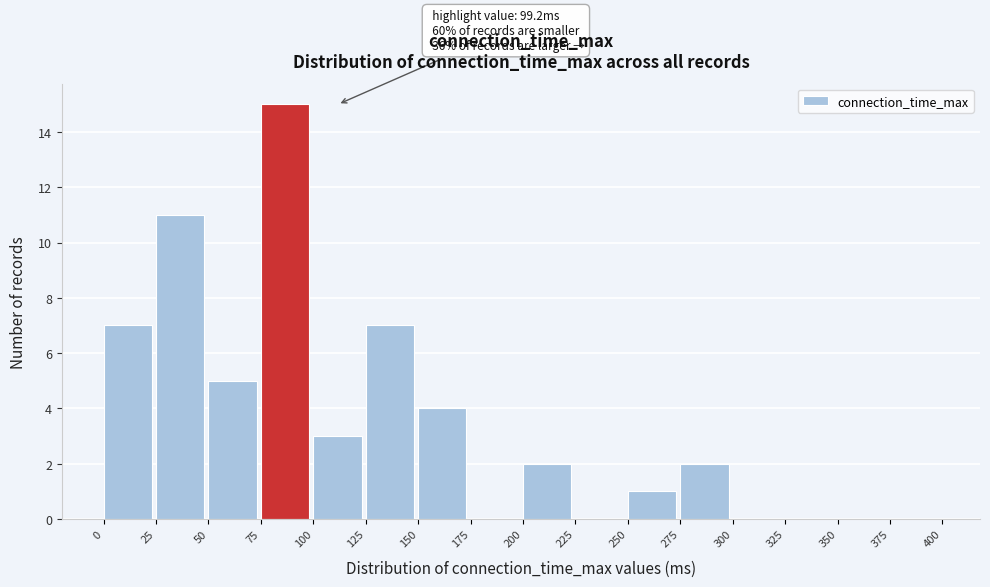

Which range on the x-axis has the tallest bar?

75 to 100